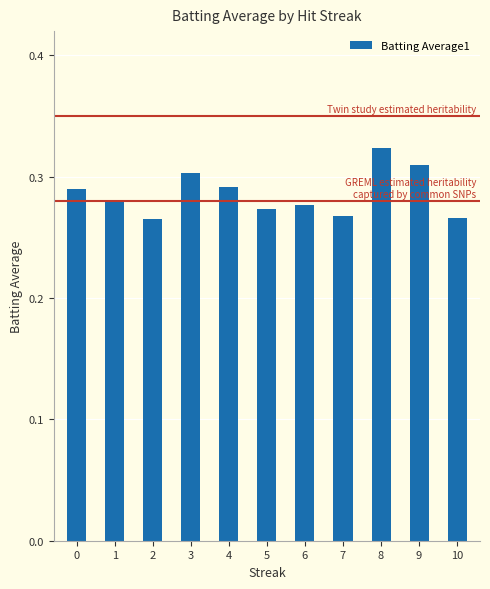

Between 4 and 9, which is larger?

9